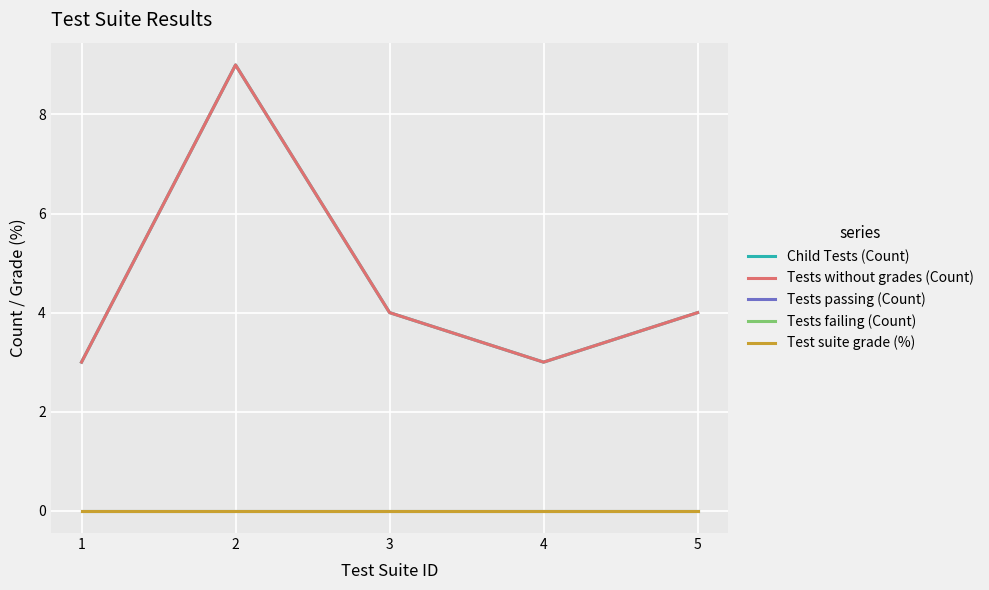

Is this an area chart (filled region under the line)?

No